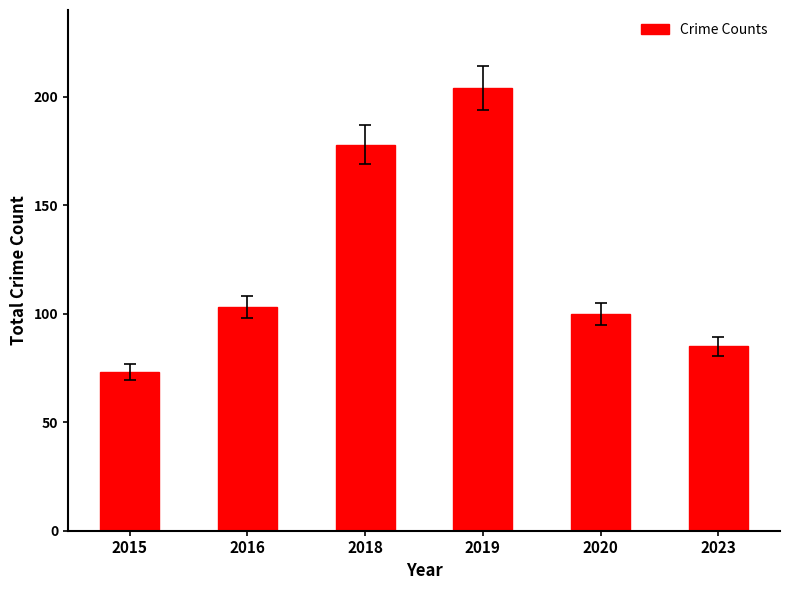

What is the value of the 5th bar from the left?

100